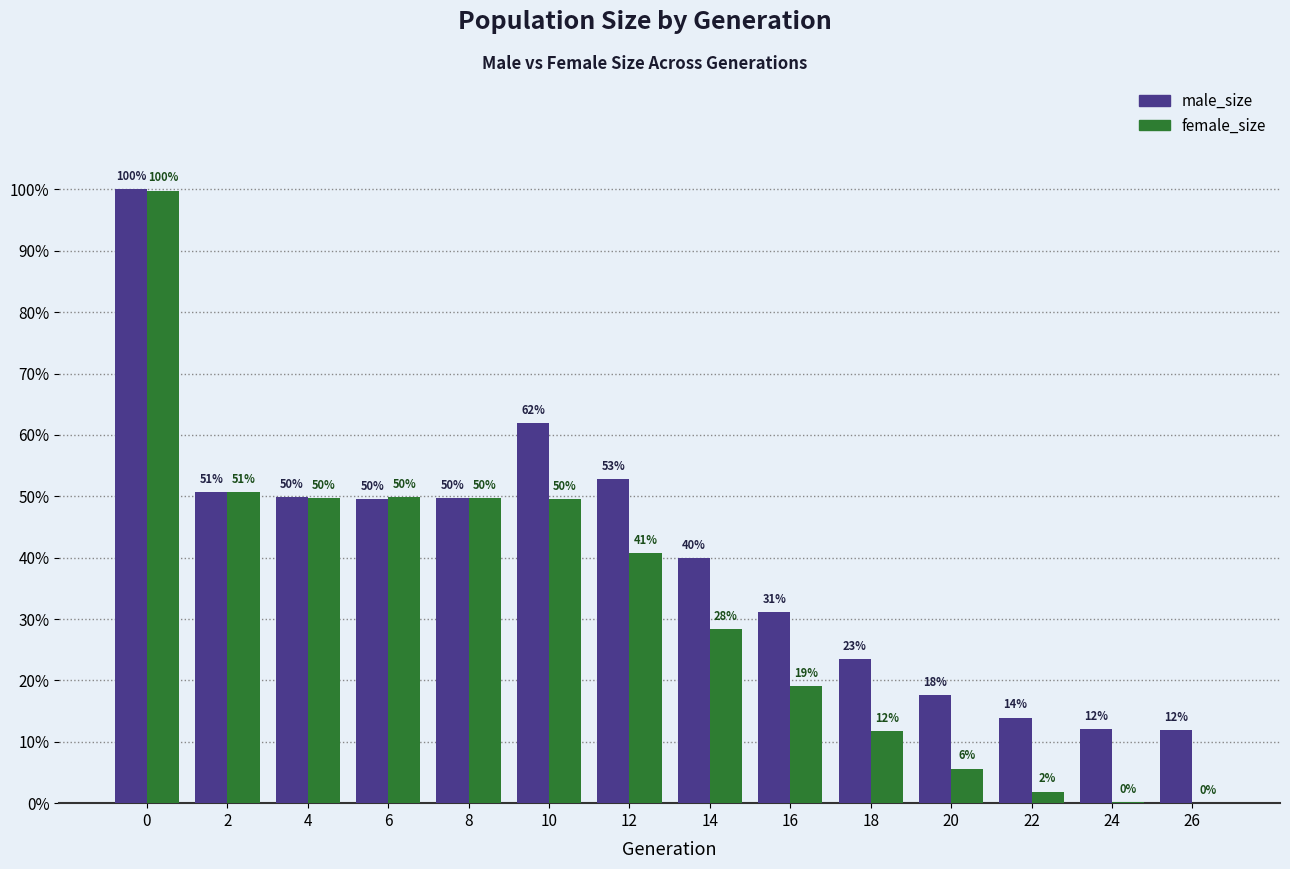

Reading left to right, list all the values displayed in this chart.

male_size: 0=100422	2=50836	4=50142	6=49768	8=49929	10=62184	12=53097	14=40125	16=31249	18=23592	20=17689	22=14002	24=12149	26=12000
female_size: 0=100237	2=50954	4=49980	6=50040	8=49974	10=49722	12=40950	14=28469	16=19155	18=11826	20=5672	22=1903	24=147	26=0